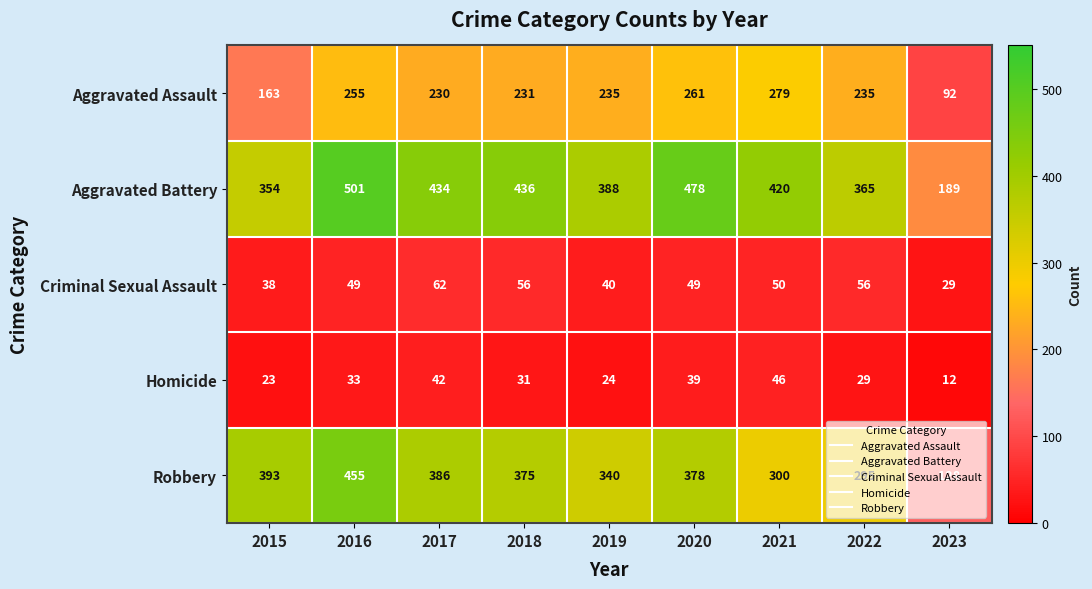

What is the greatest value displayed?

501